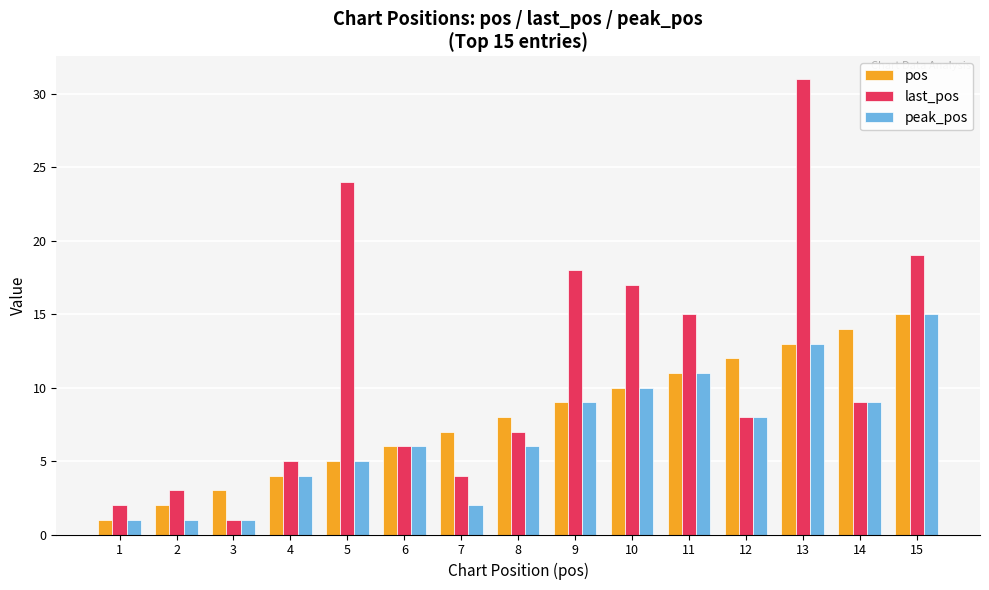

True or false: last_pos has a value of 1 at 3.

True